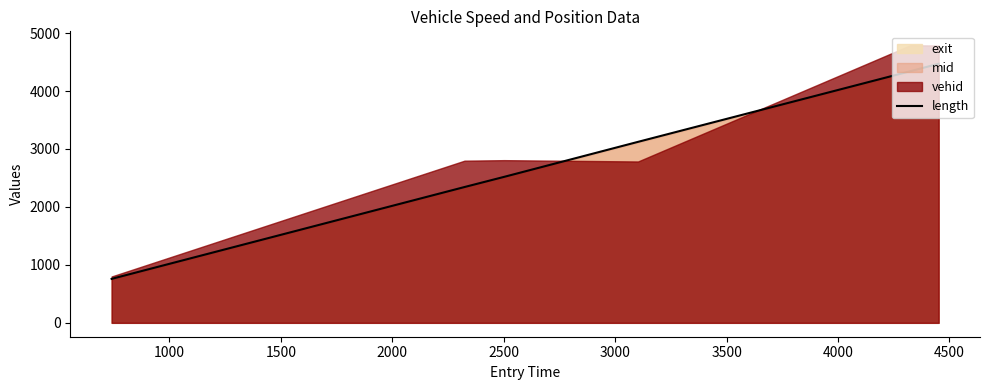

What is the minimum value for length?

758.7